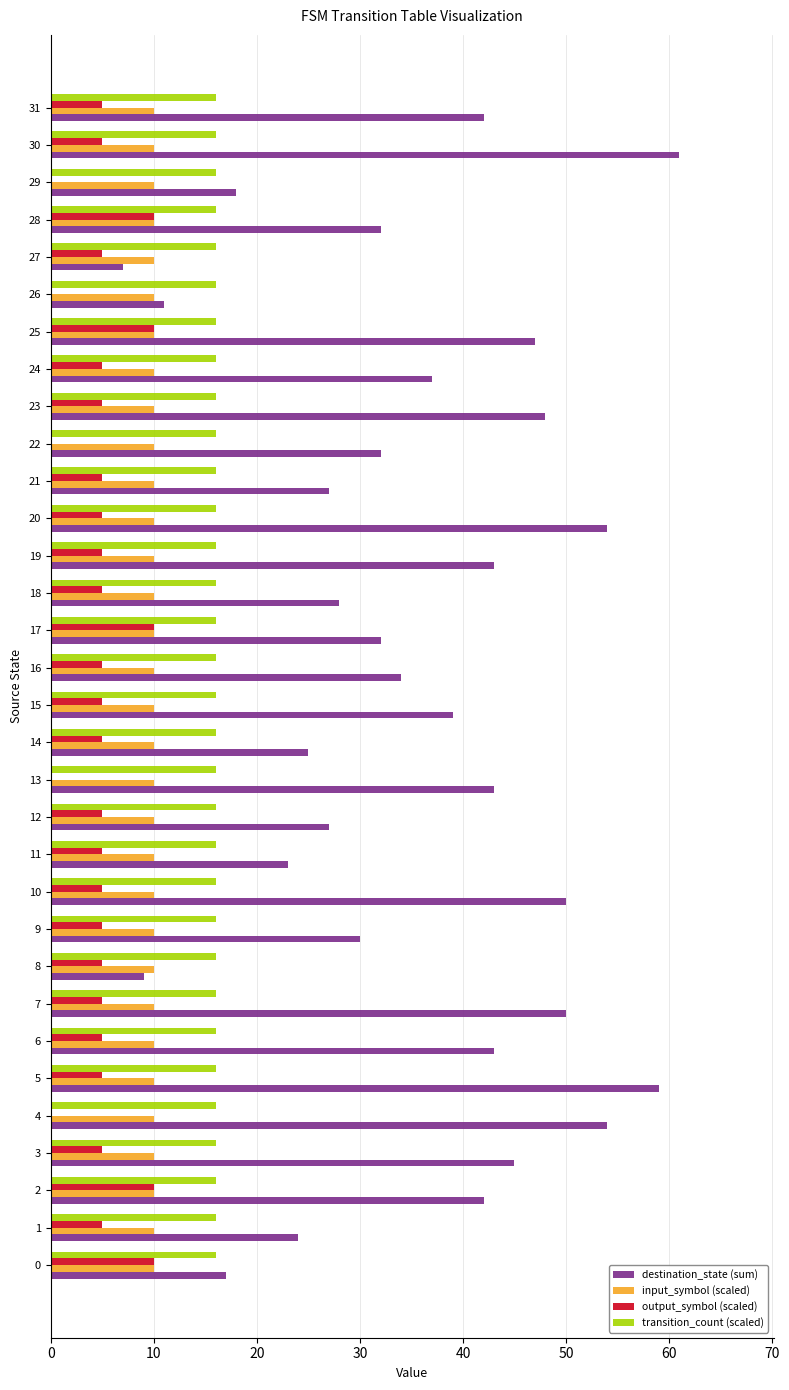

What is the sum of all output_symbol (scaled) values?

160